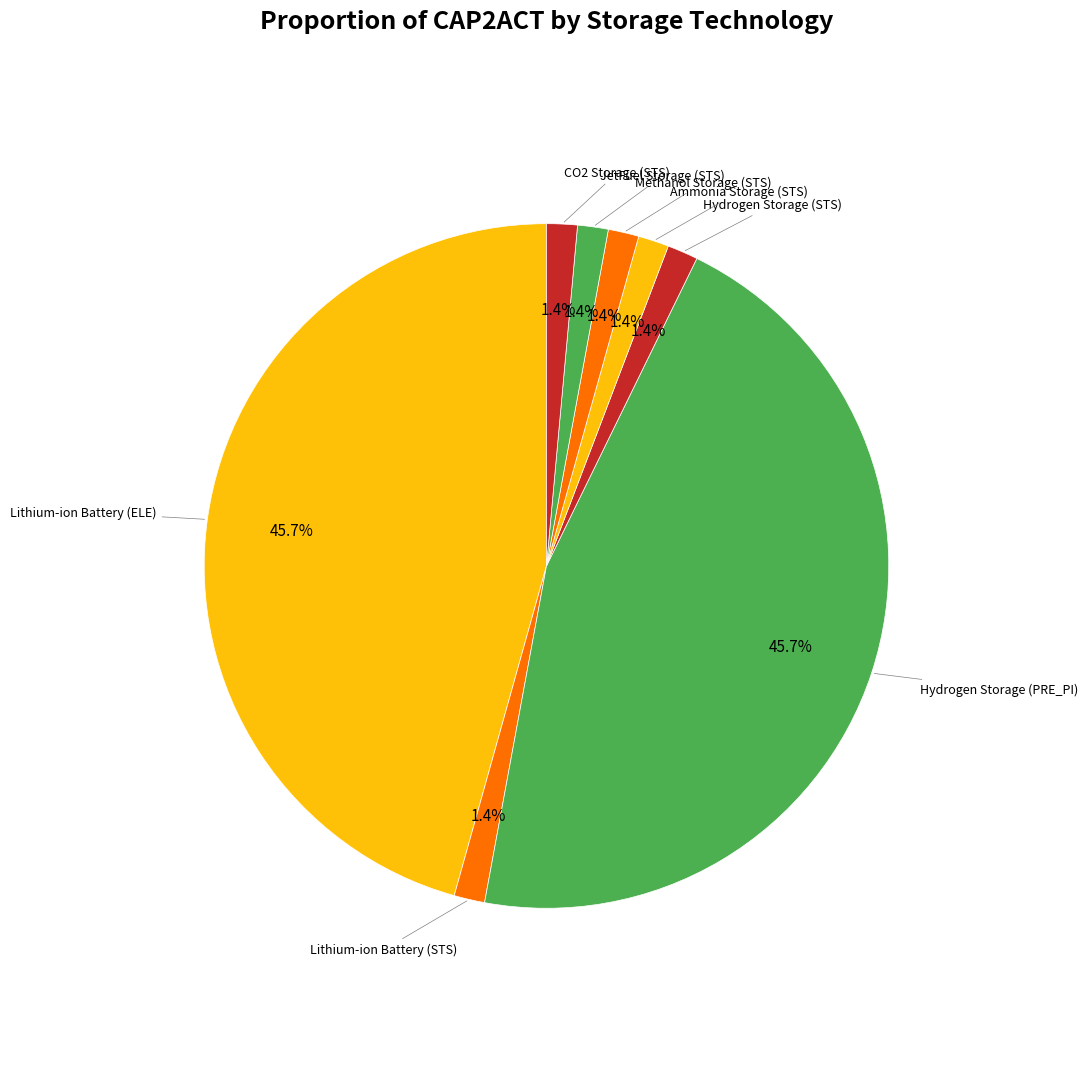

Is there a majority slice in this chart?

No